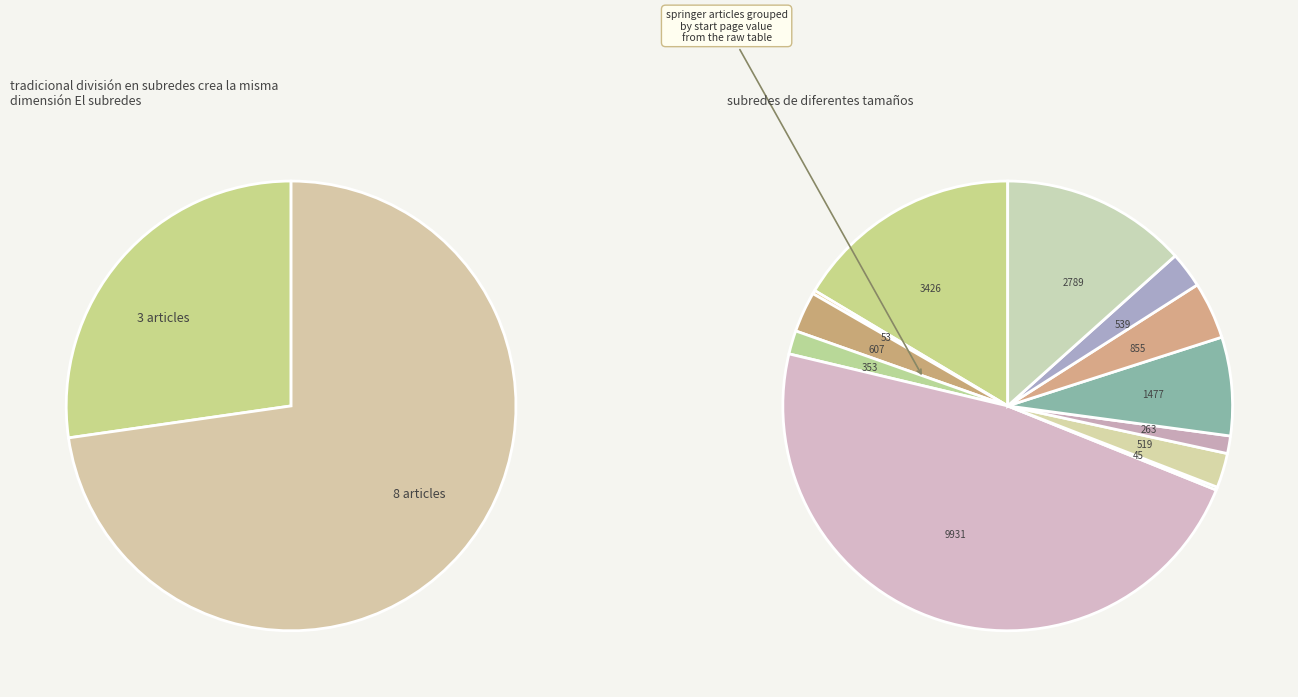

Do gruyter and springer together represent more than half of the pie?

Yes